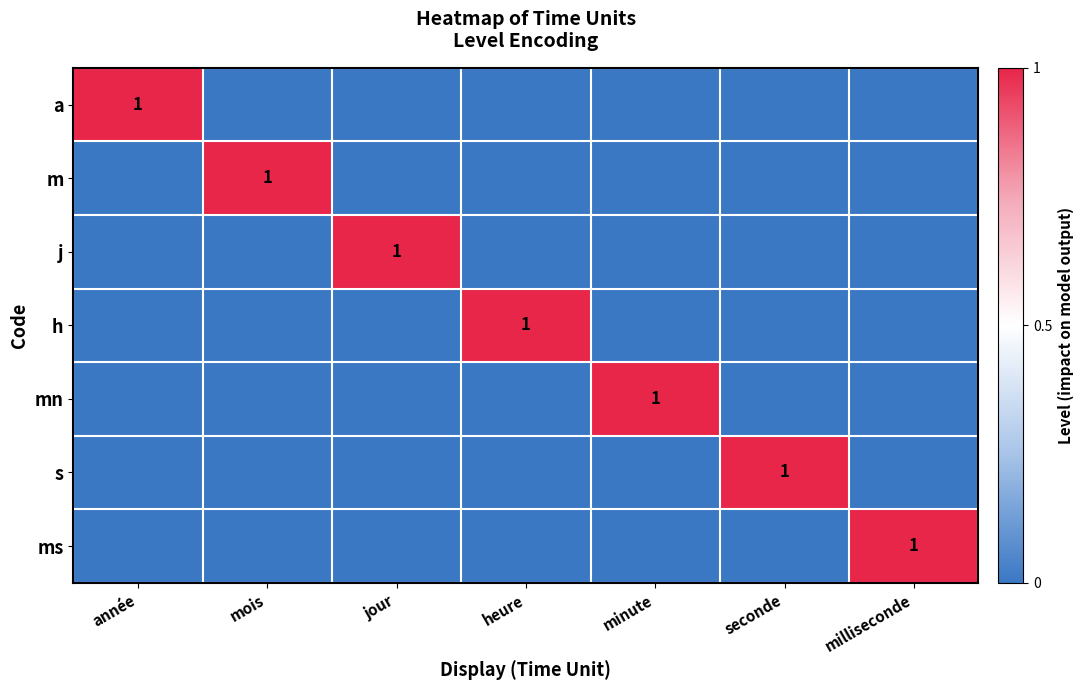

The value of m at mois is 1. True or false?

True